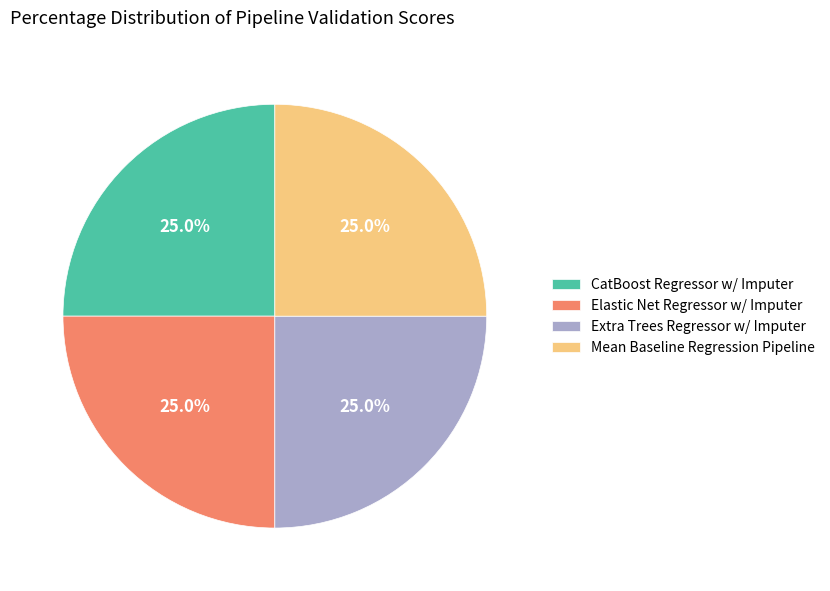

Approximately how many times larger is the value at Mean Baseline Regression Pipeline compared to CatBoost Regressor w/ Imputer?

1.0